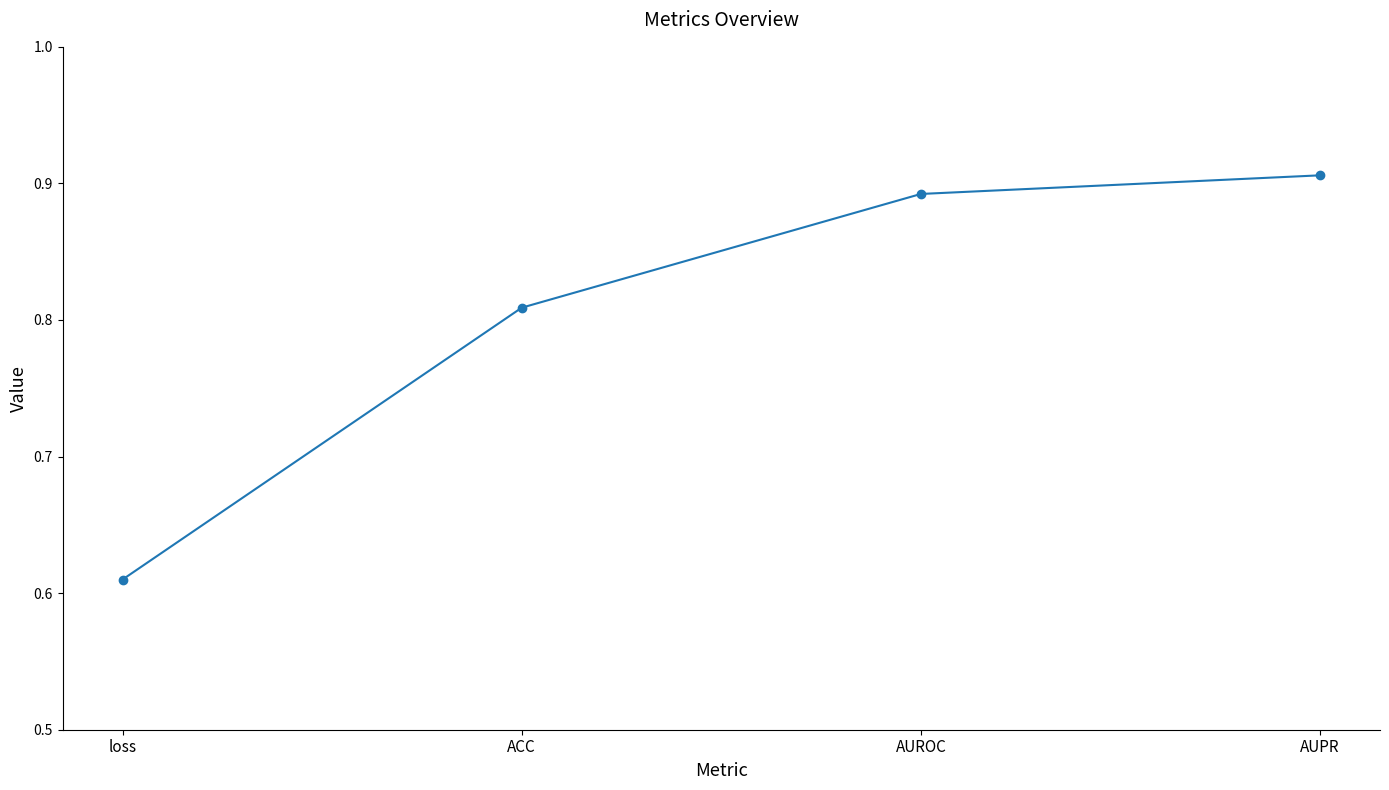

What is the sum of all values?

3.2